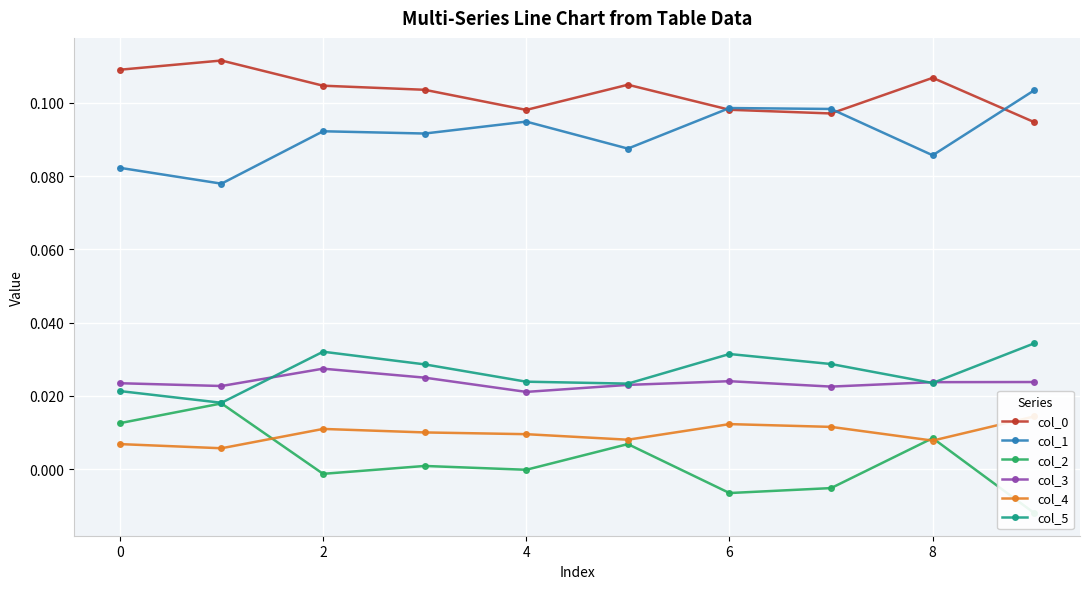

At how many categories does at least one series exceed 0?

10